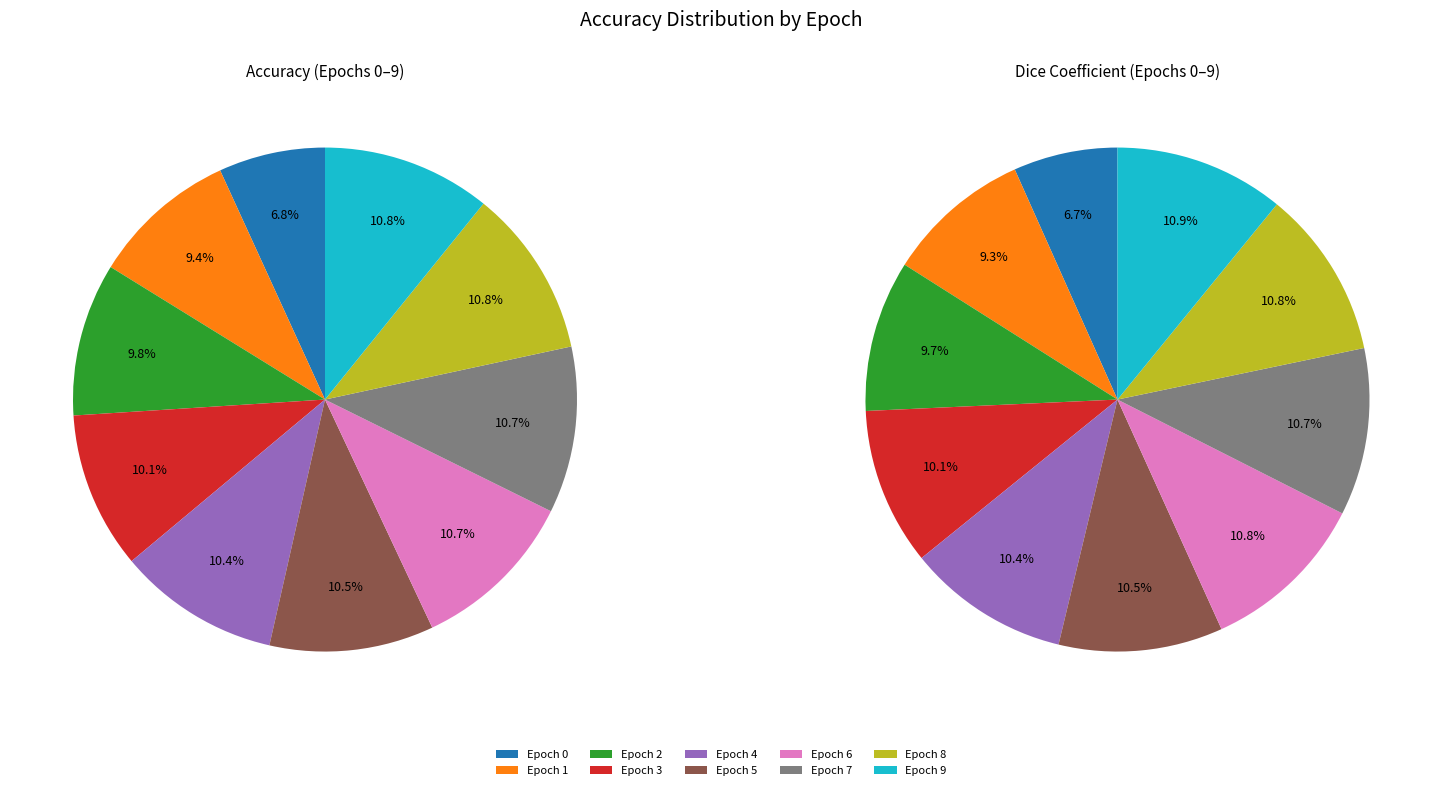

The Epoch 8 slice represents 19% of the pie. True or false?

False